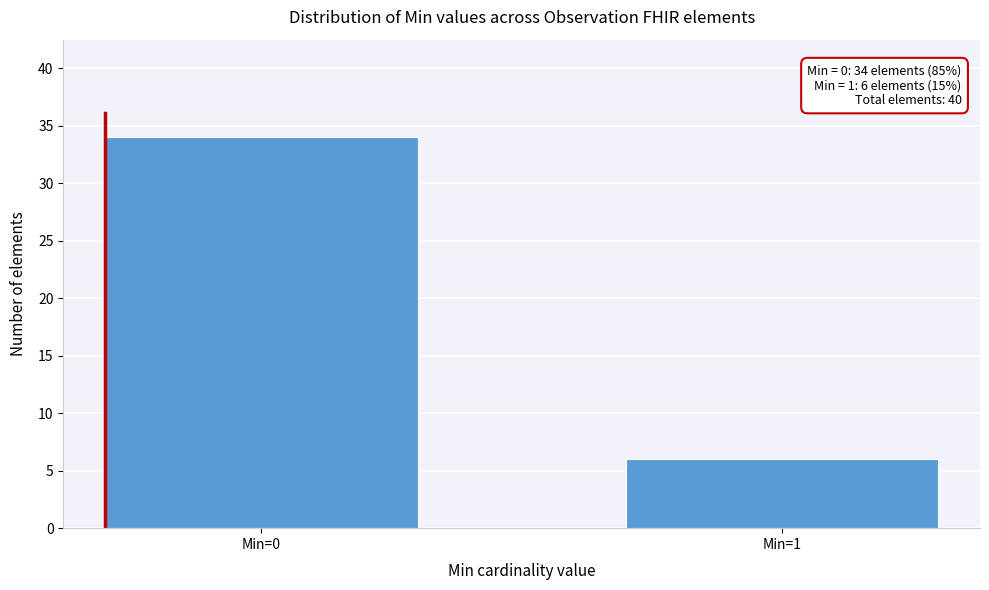

Reading right to left, list all the values displayed in this chart.

Min=1=6	Min=0=34